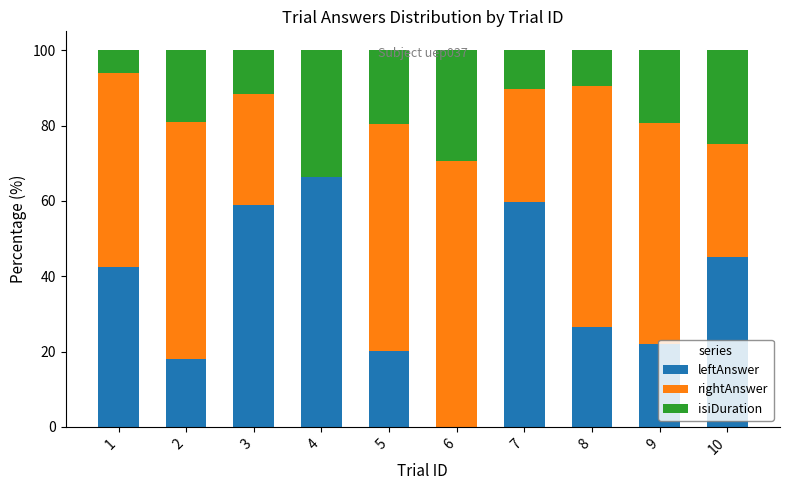

Is it true that leftAnswer equals 45.1 at 10?

True